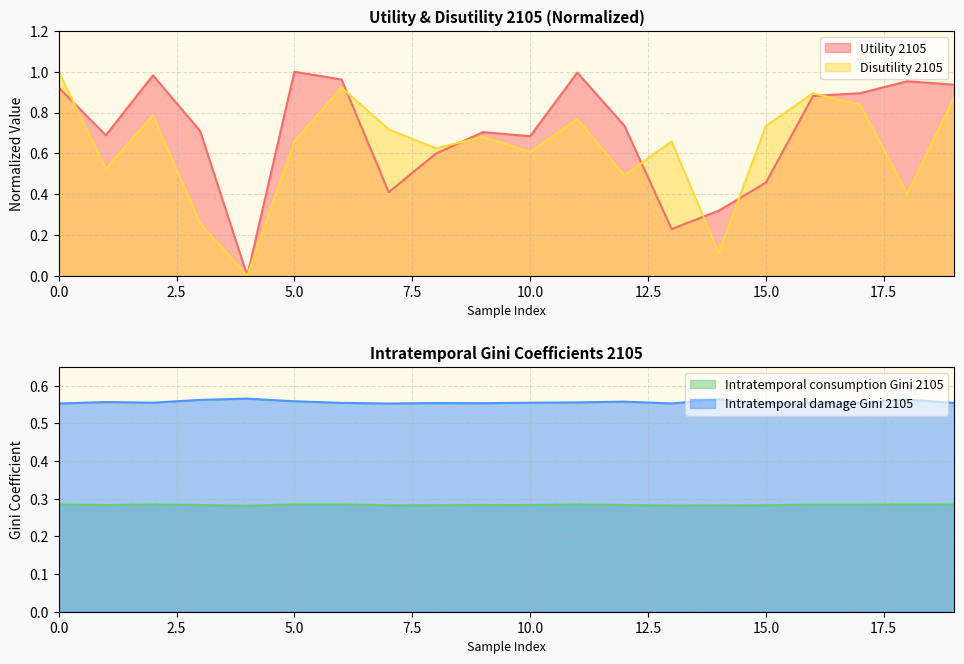

Which series changed the most between 0 and 14?

Disutility 2105